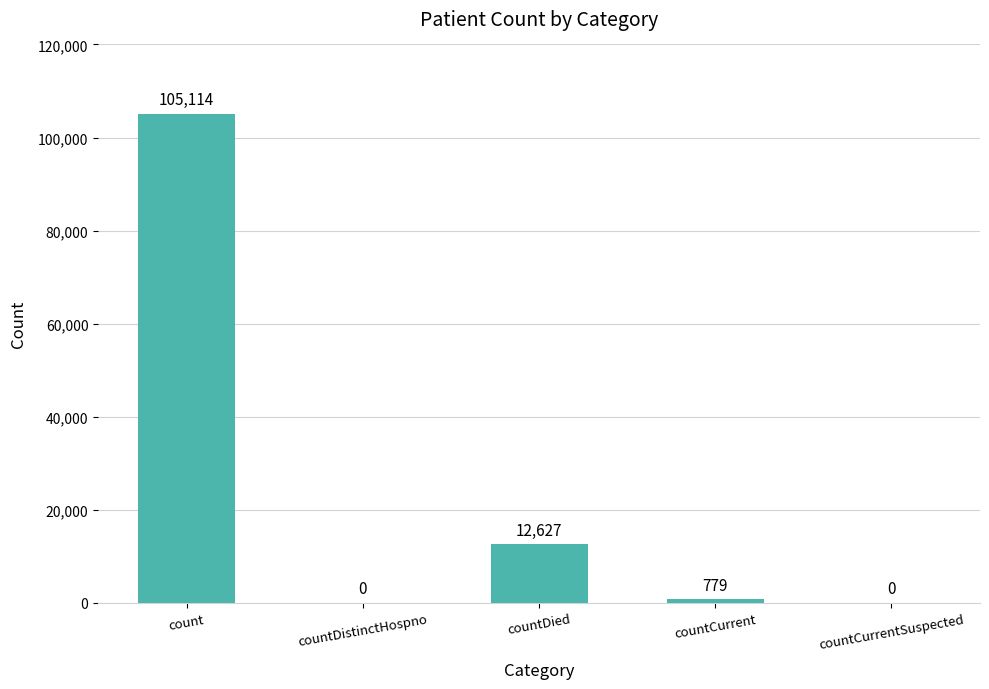

The chart shows a value of 105114 at count. True or false?

True